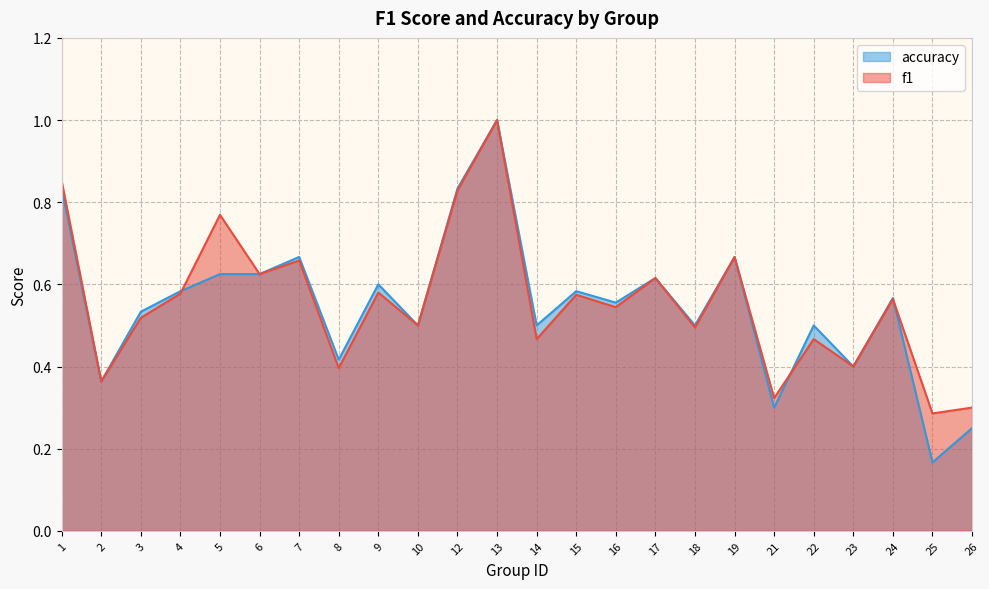

What is the greatest value displayed?

1.0